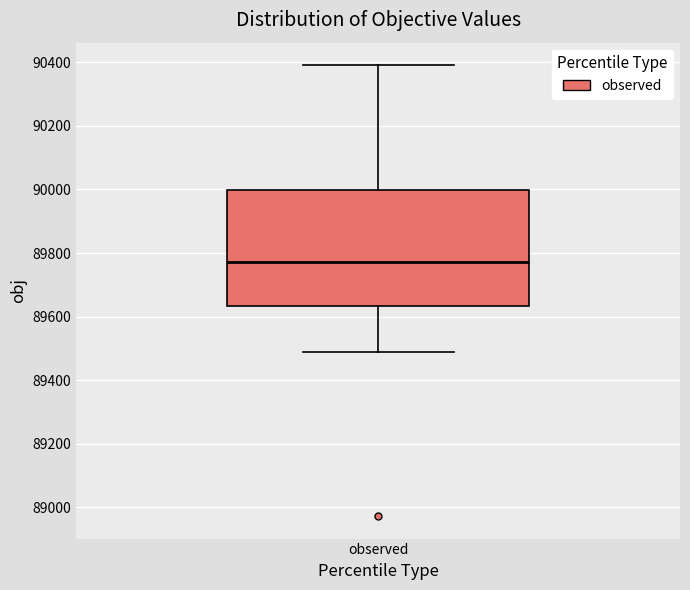

Read this box plot against the y-axis: the position of the median line, the range covered by the box, and the ends of both whiskers. The values are not printed on the chart, so give them approximately, as read against the axis.

median 89780, box 89640 to 90000, whiskers 89480 to 90400